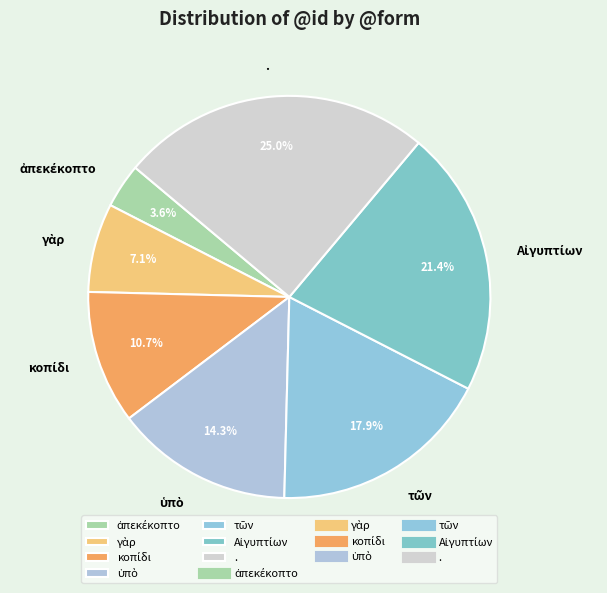

Which slice is the largest?

.